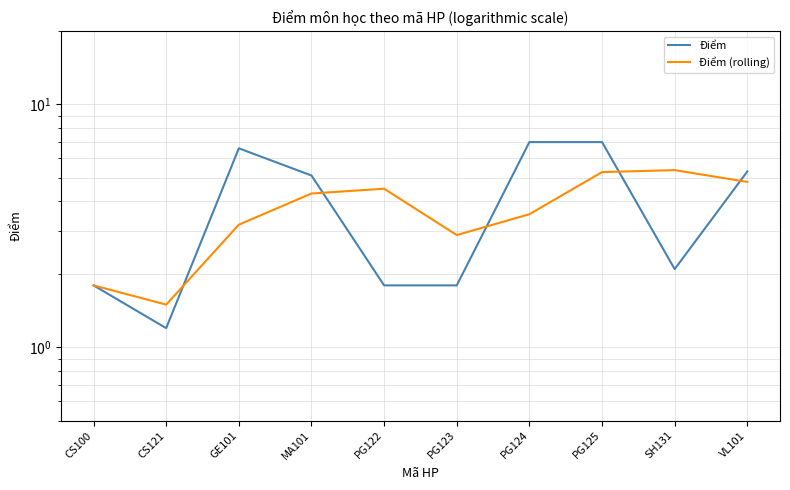

How many series are shown in this chart?

2